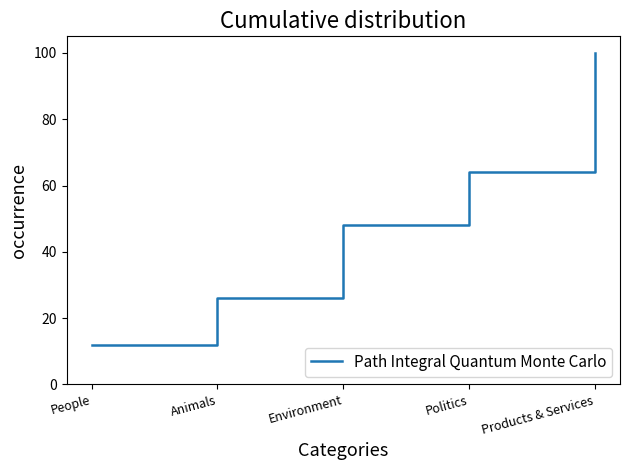

True or false: the data has more than 0 interior local peaks.

False